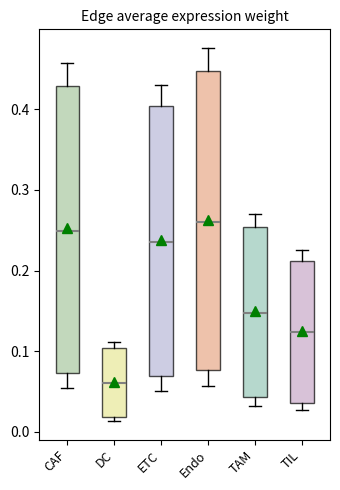

Reading left to right, read every box against the y-axis: the position of its median line, the range the box covers, and the ends of its whiskers. The values are not printed on the chart, so give them approximately, as read against the axis.

CAF: median 0.25, box 0.07 to 0.43, whiskers 0.05 to 0.46
DC: median 0.06, box 0.02 to 0.10, whiskers 0.01 to 0.11
ETC: median 0.24, box 0.07 to 0.40, whiskers 0.05 to 0.43
Endo: median 0.26, box 0.08 to 0.45, whiskers 0.06 to 0.48
TAM: median 0.15, box 0.04 to 0.25, whiskers 0.03 to 0.27
TIL: median 0.12, box 0.04 to 0.21, whiskers 0.03 to 0.23